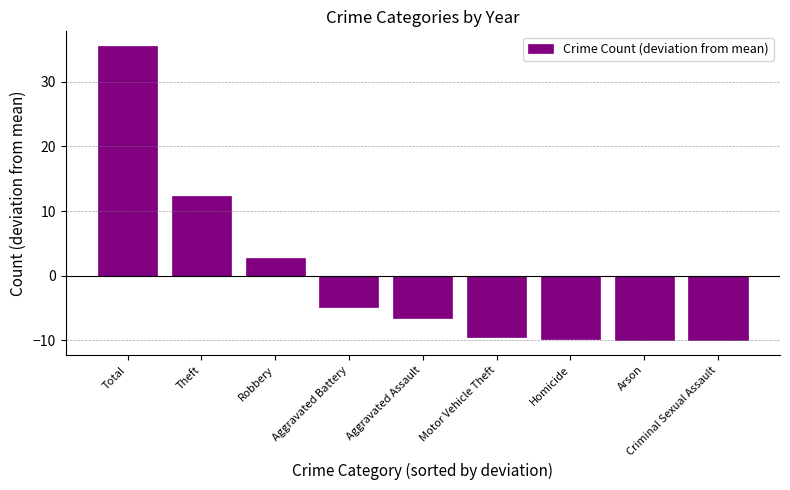

True or false: the data shows -4.5 at Aggravated Assault.

False